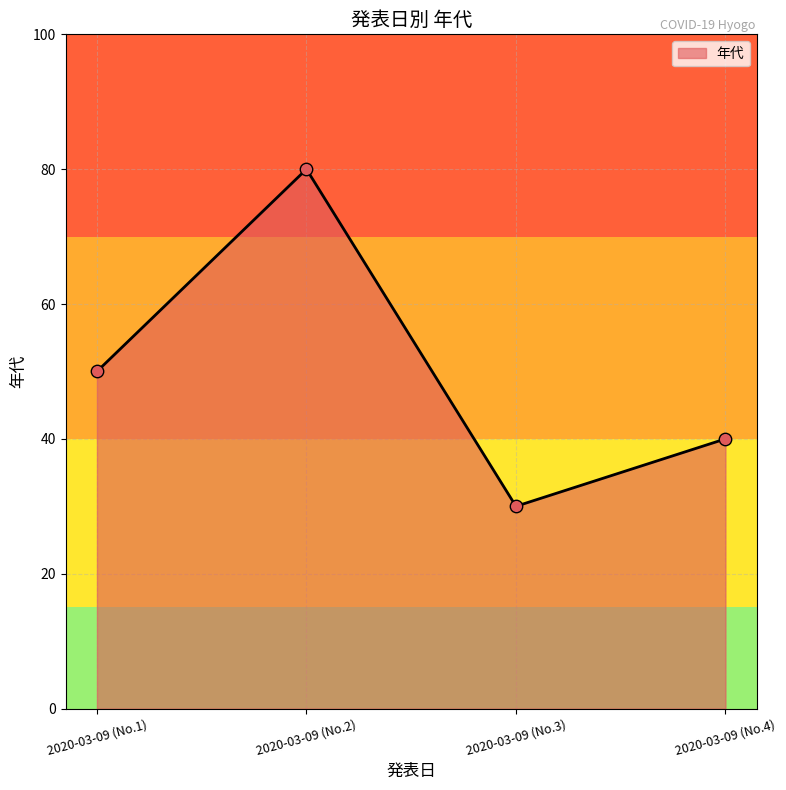

Which has a higher value, 2020-03-09 (No.1) or 2020-03-09 (No.4)?

2020-03-09 (No.1)